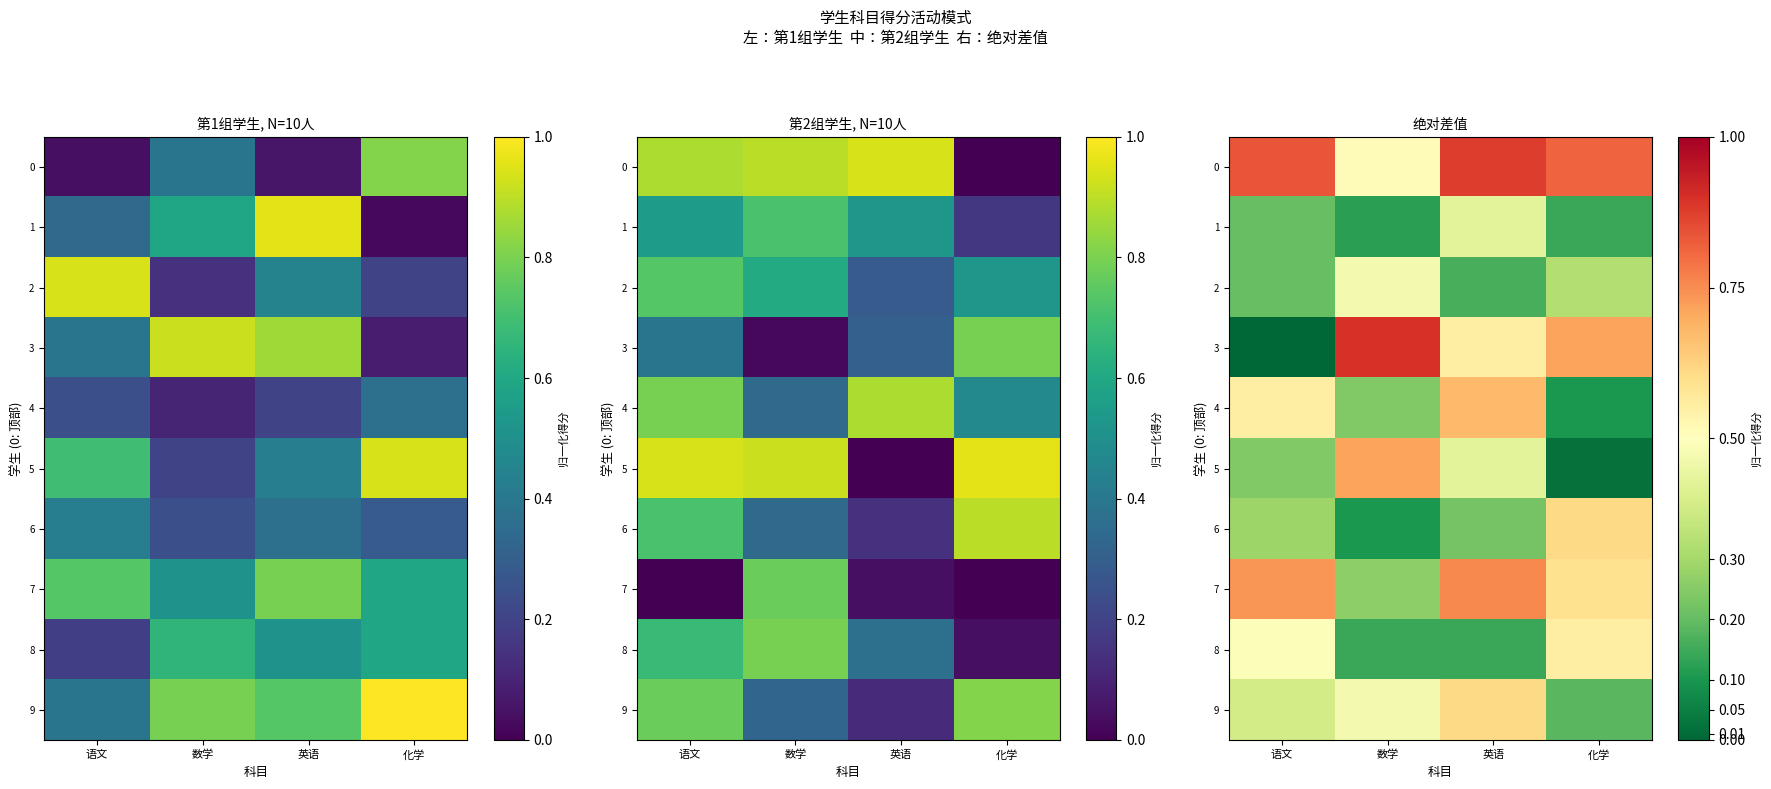

What is the total value across all series at 数学?

3.9